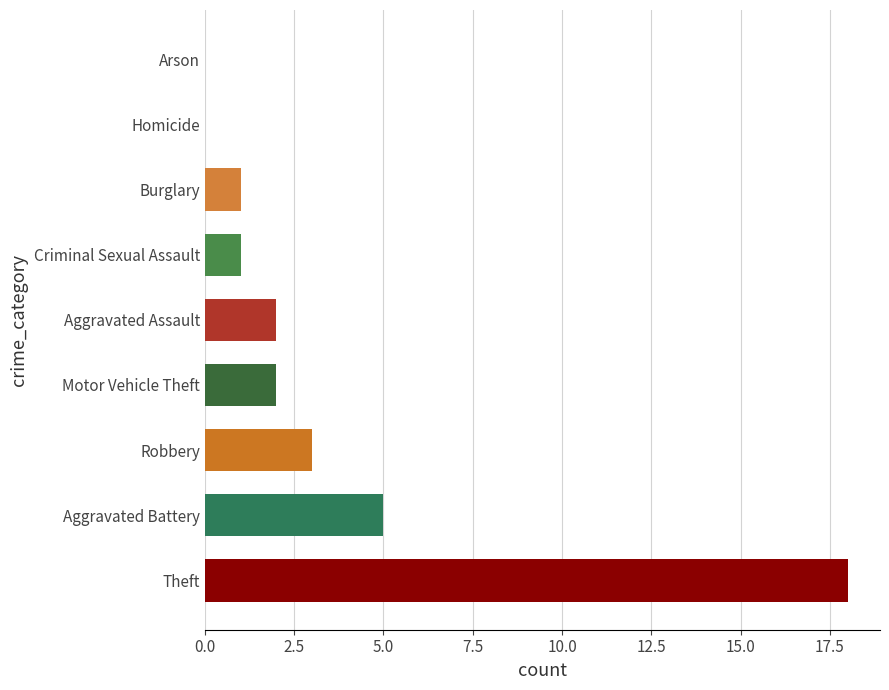

Approximately how many times larger is the value at Theft compared to Motor Vehicle Theft?

9.0